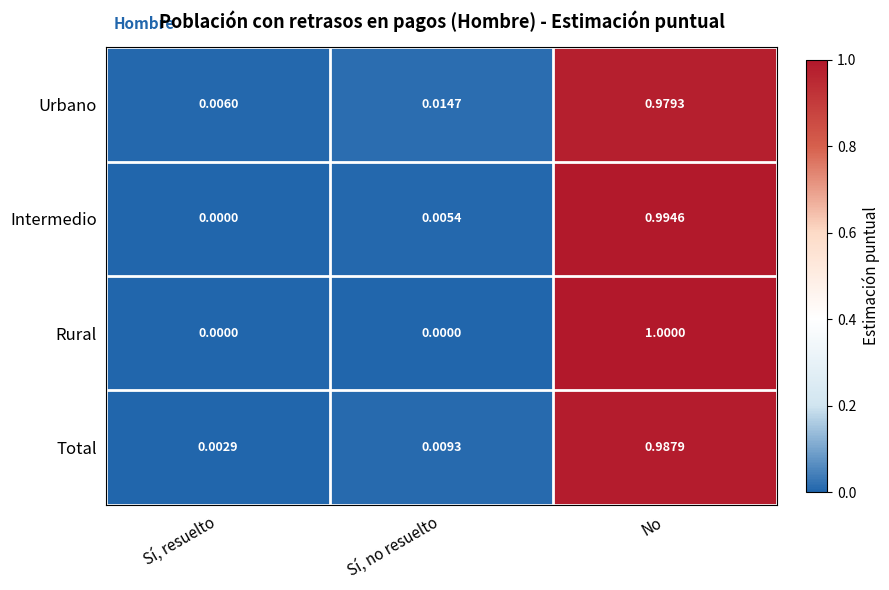

Which category has the highest value in the Urbano series?

No